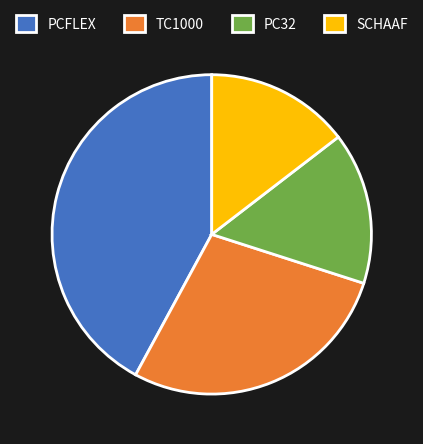

True or false: SCHAAF accounts for 9% of the total.

False